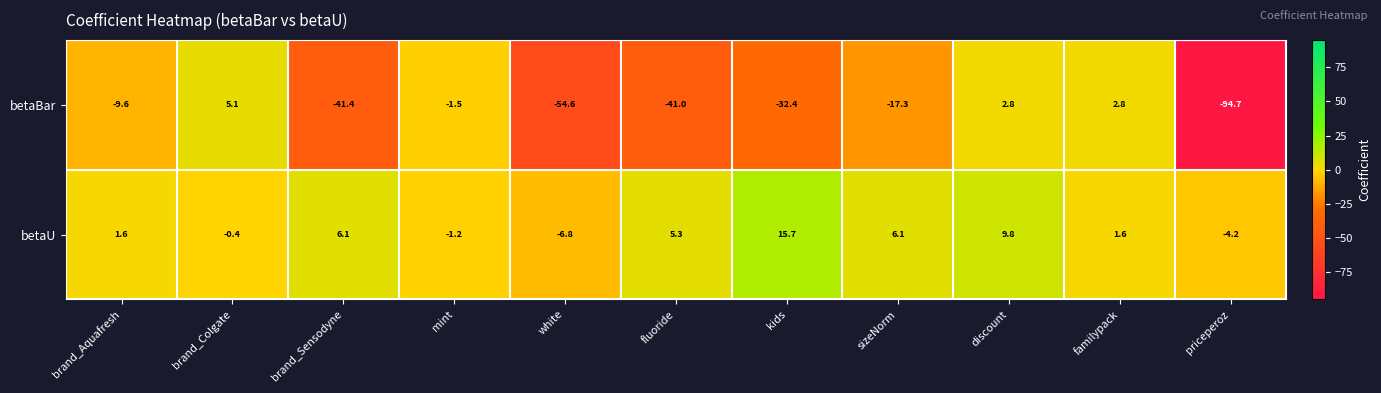

True or false: betaU has a value of 15.5 at discount.

False